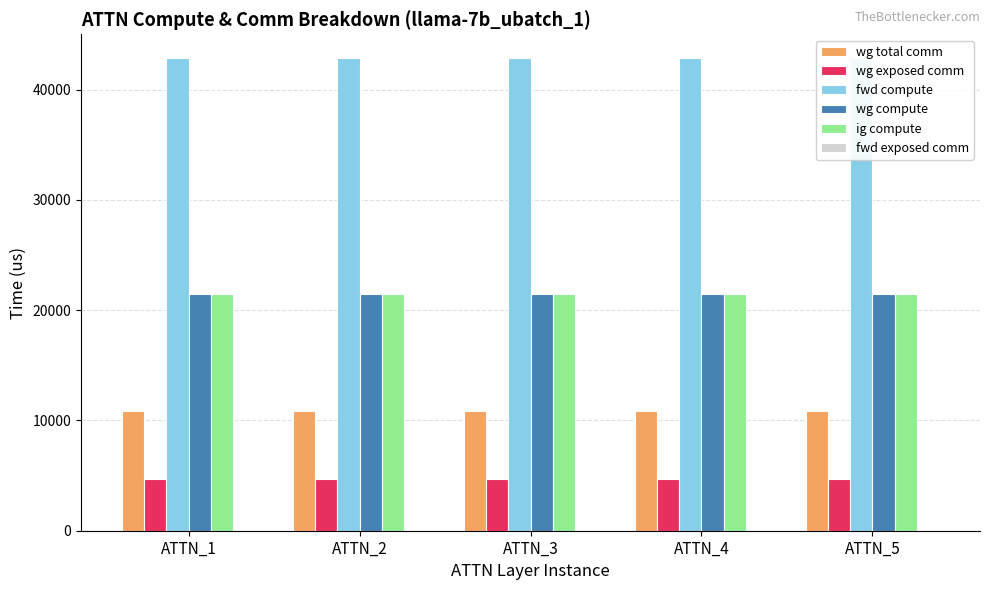

At which label is fwd exposed comm closest to 0?

ATTN_1